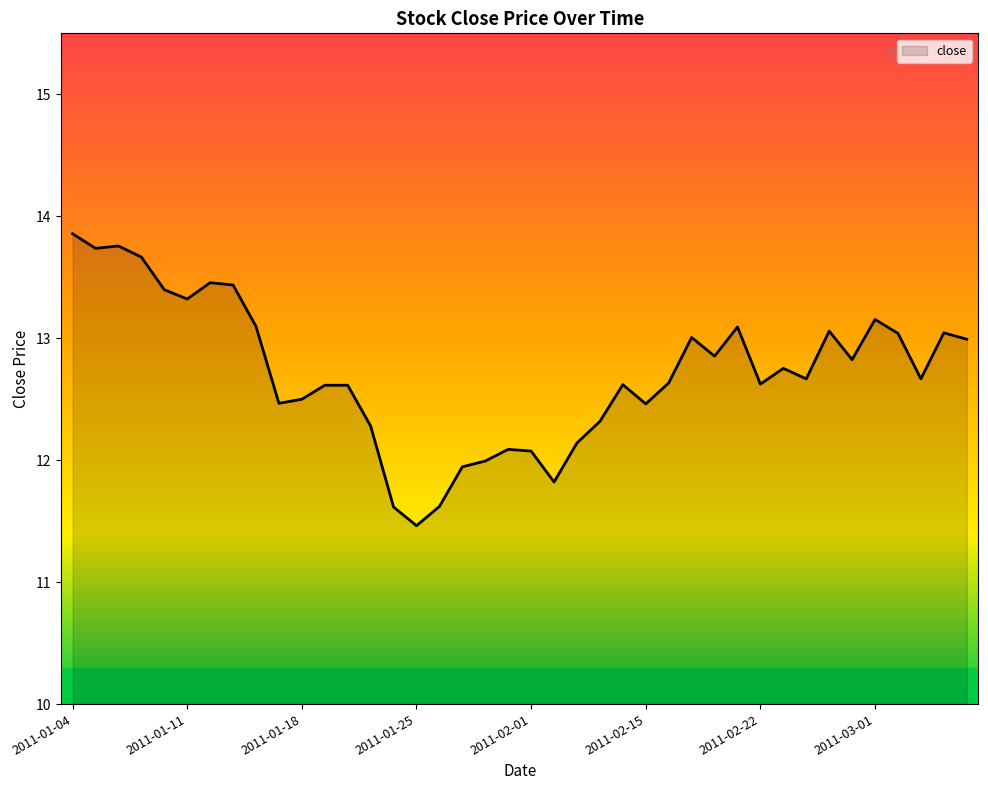

What is the smallest value displayed?

11.5